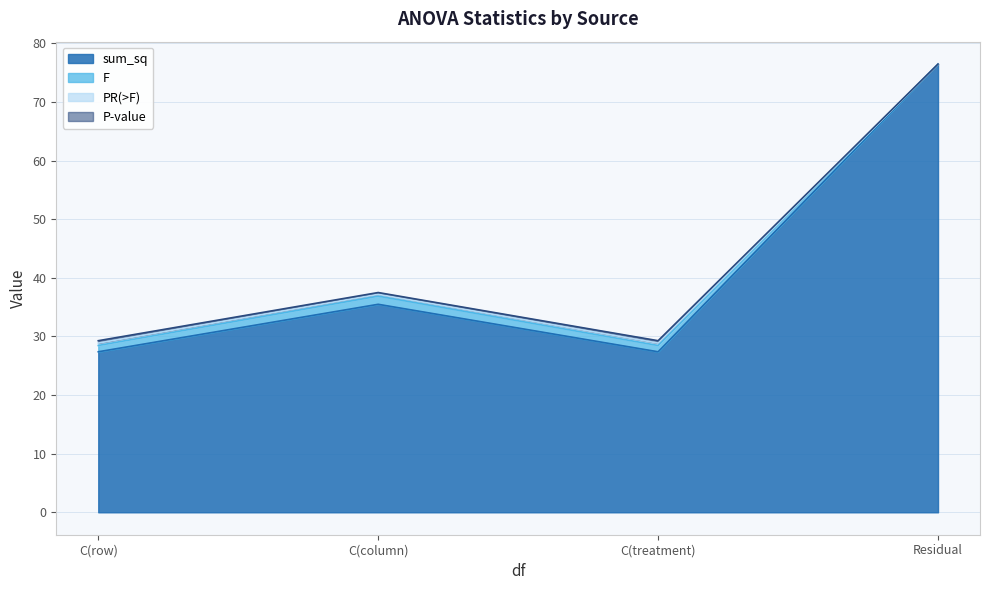

Does the chart display data point markers on the line(s)?

No